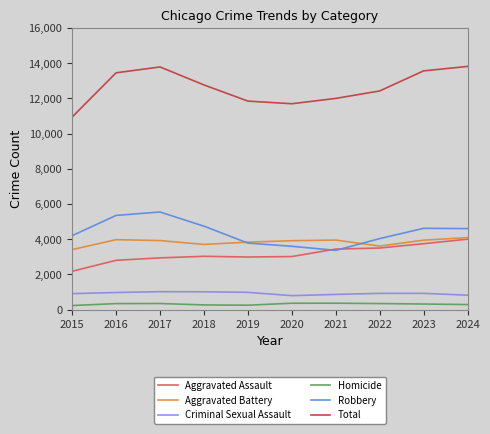

What is the difference between the maximum and minimum values in the Homicide series?

133